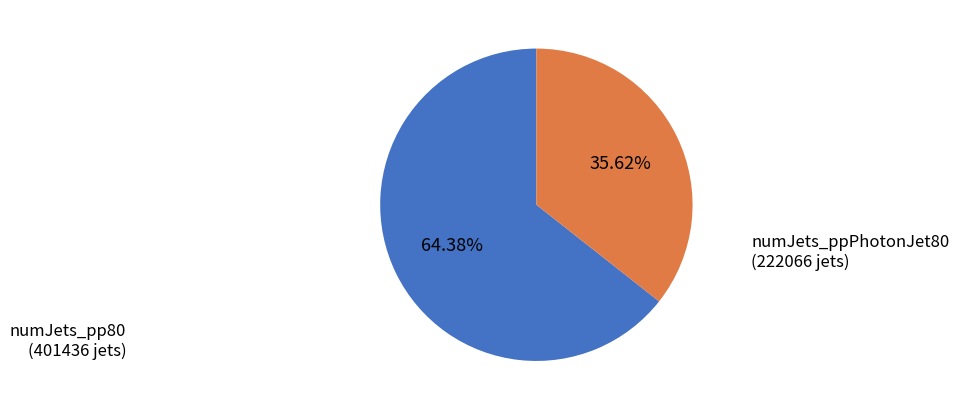

To the nearest percent, what percentage of the pie is numJets_ppPhotonJet80?

36%